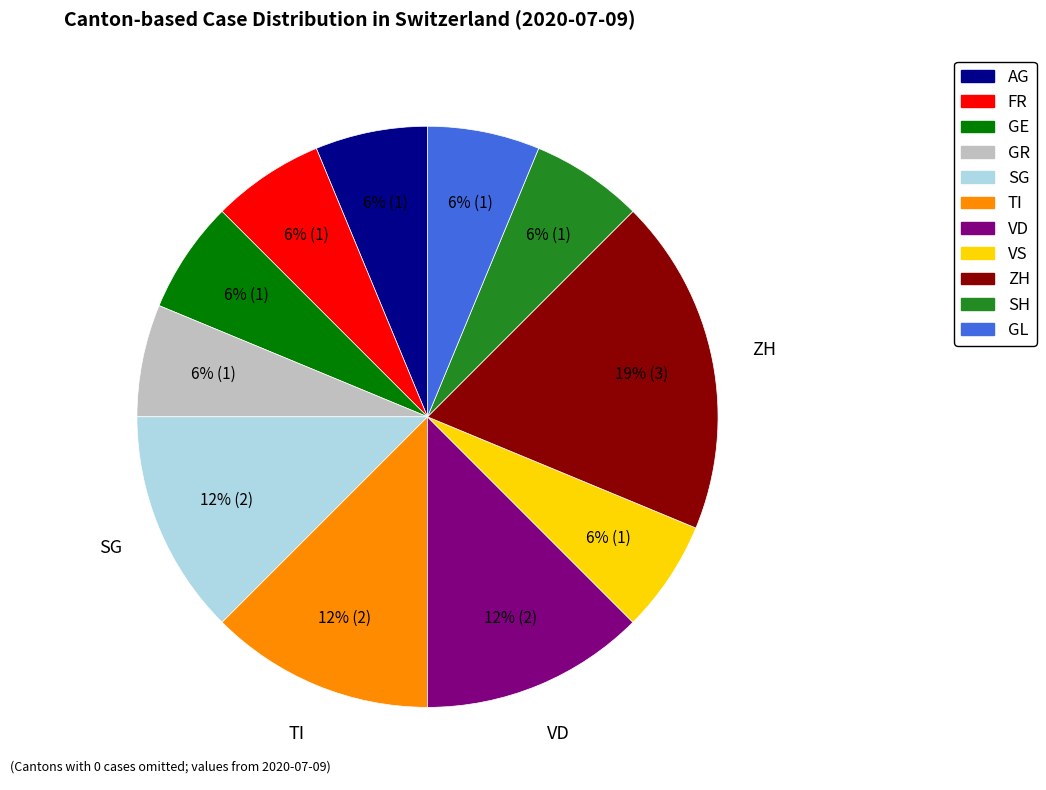

Is there any slice that represents more than half of the pie?

No